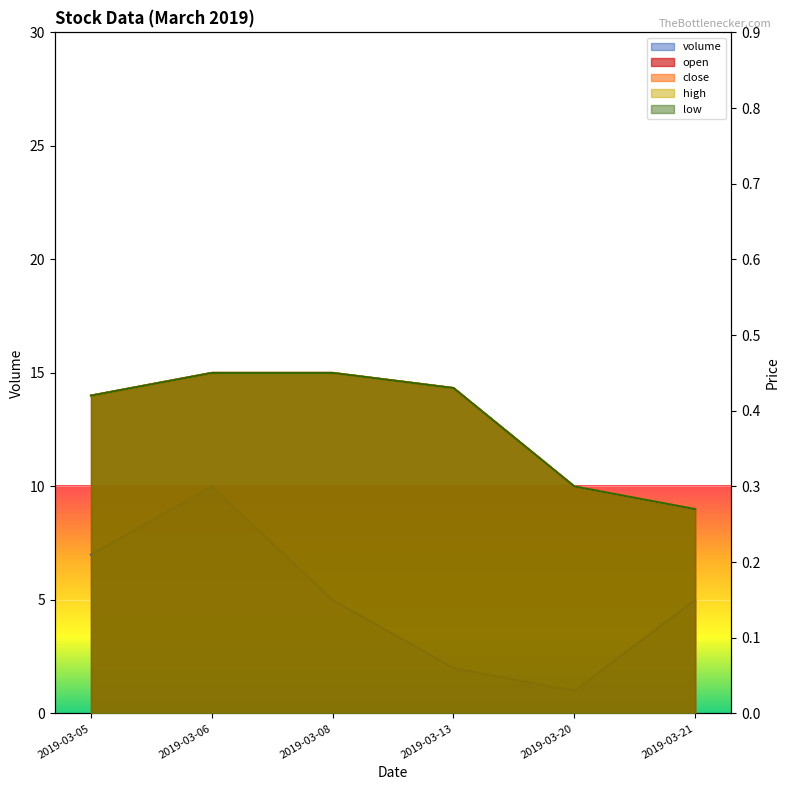

Reading left to right, extract all data points from this chart.

open: 0.4	0.5	0.5	0.4	0.3	0.3
close: 0.4	0.5	0.5	0.4	0.3	0.3
high: 0.4	0.5	0.5	0.4	0.3	0.3
low: 0.4	0.5	0.5	0.4	0.3	0.3
volume: 7.0	10.0	5.0	2.0	1.0	5.0